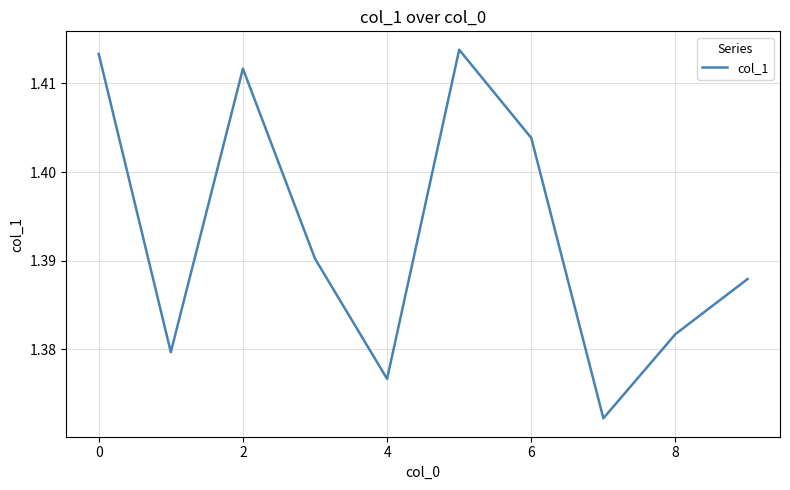

How many lines are shown in the chart?

1